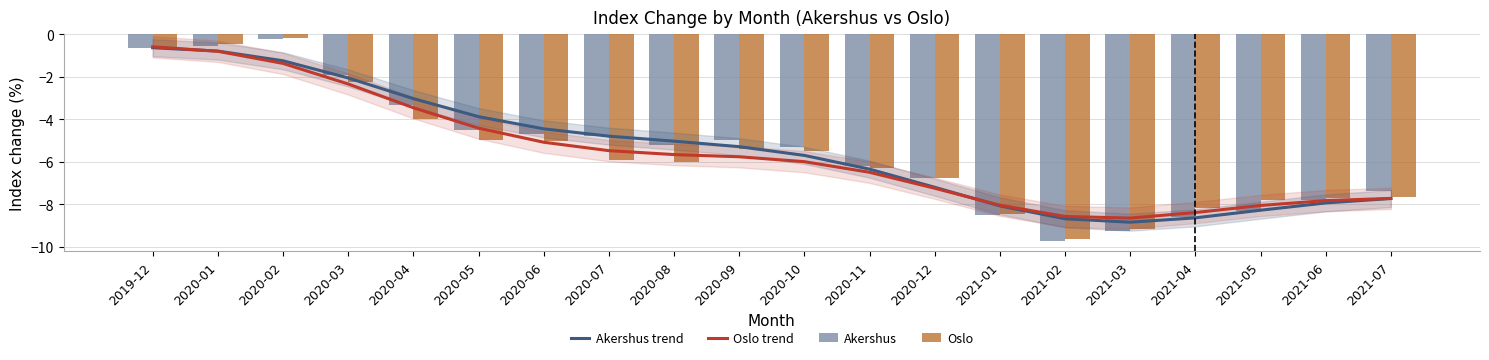

Where is Akershus trend nearest to the value -4?

2020-05